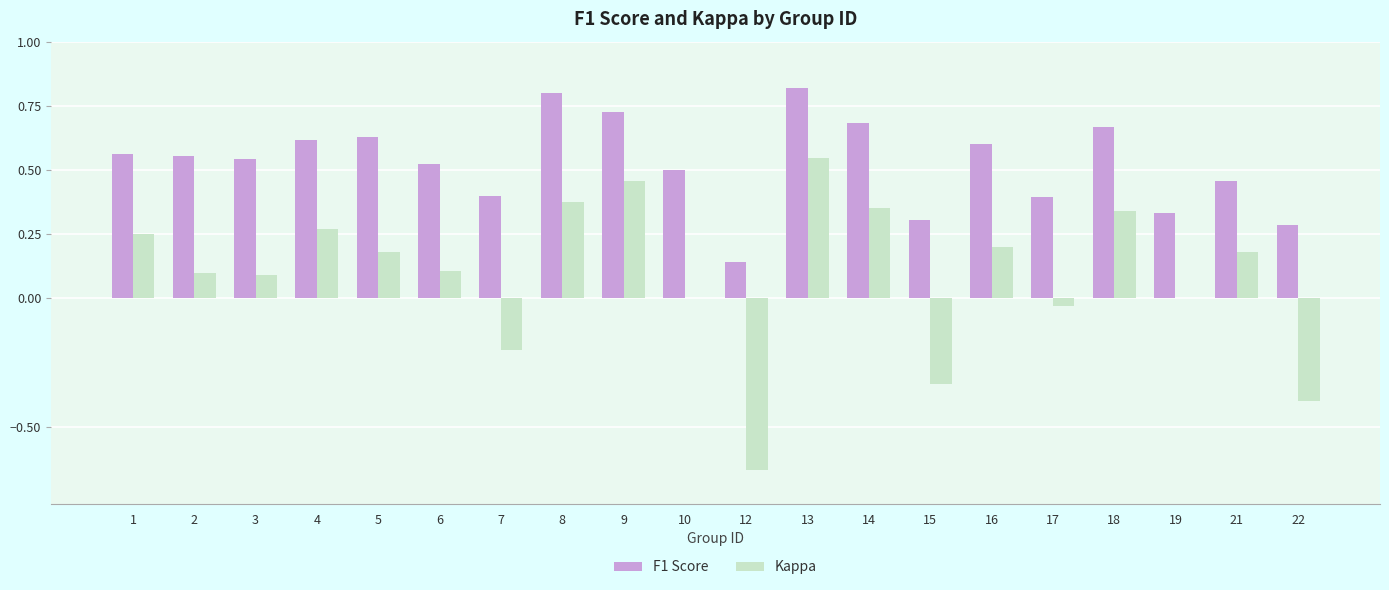

Is the value of F1 Score at 14 greater than the value of Kappa at 4?

Yes